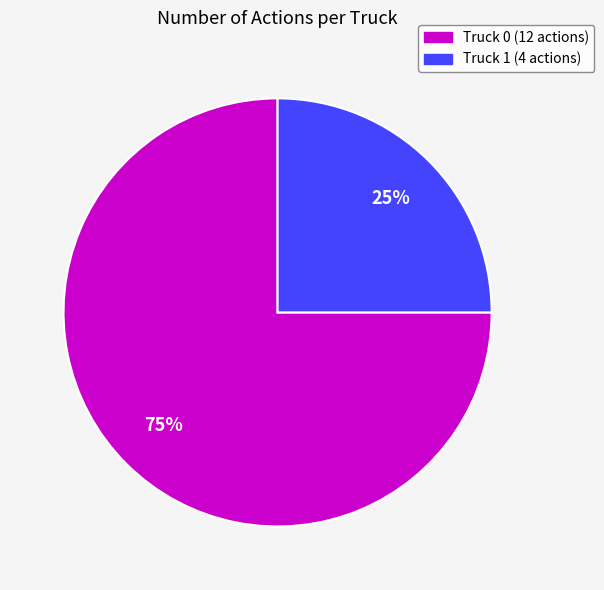

What percentage is the Truck 1 slice, to the nearest percent?

25%